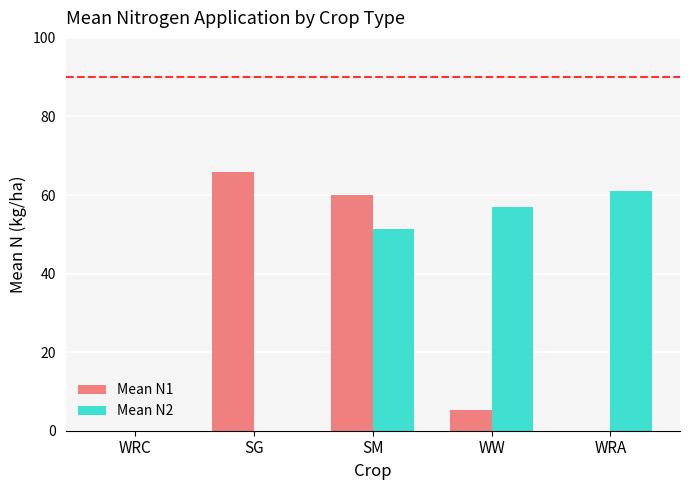

How many groups of bars are there?

5